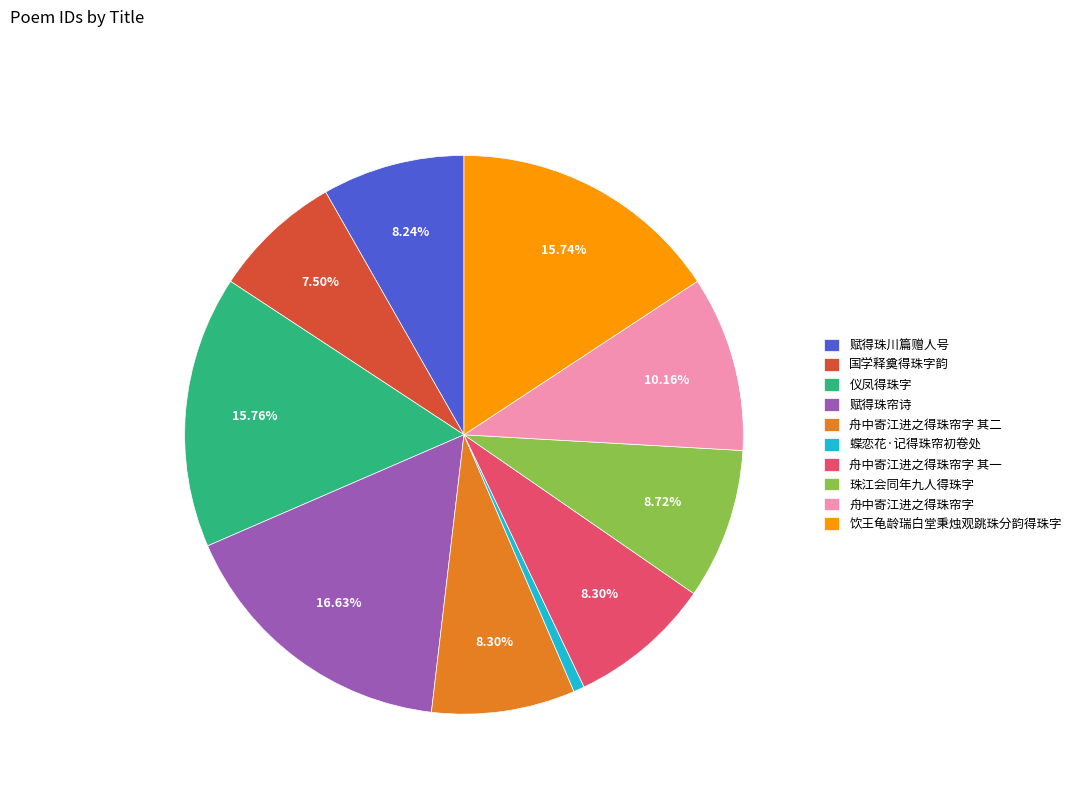

To the nearest percent, what percentage of the pie is 珠江会同年九人得珠字?

9%